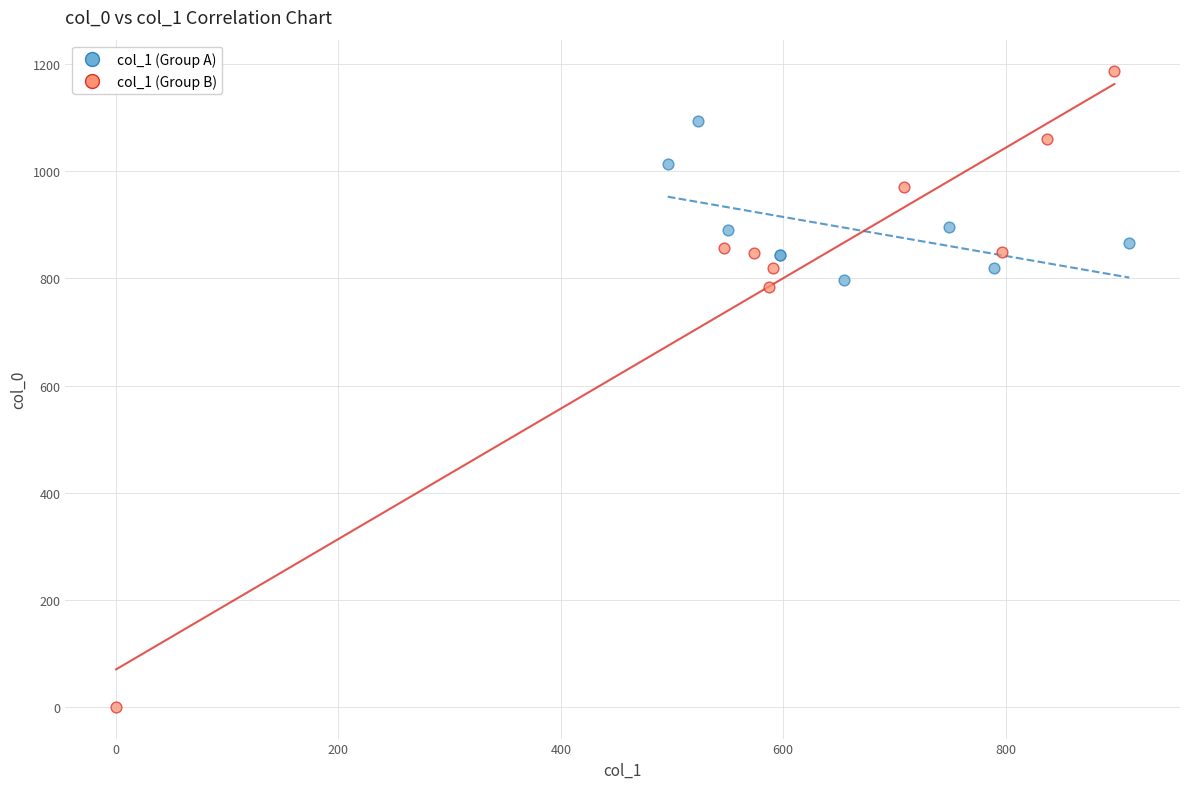

What are all the series names shown in the legend?

col_1 (Group A), col_1 (Group B)